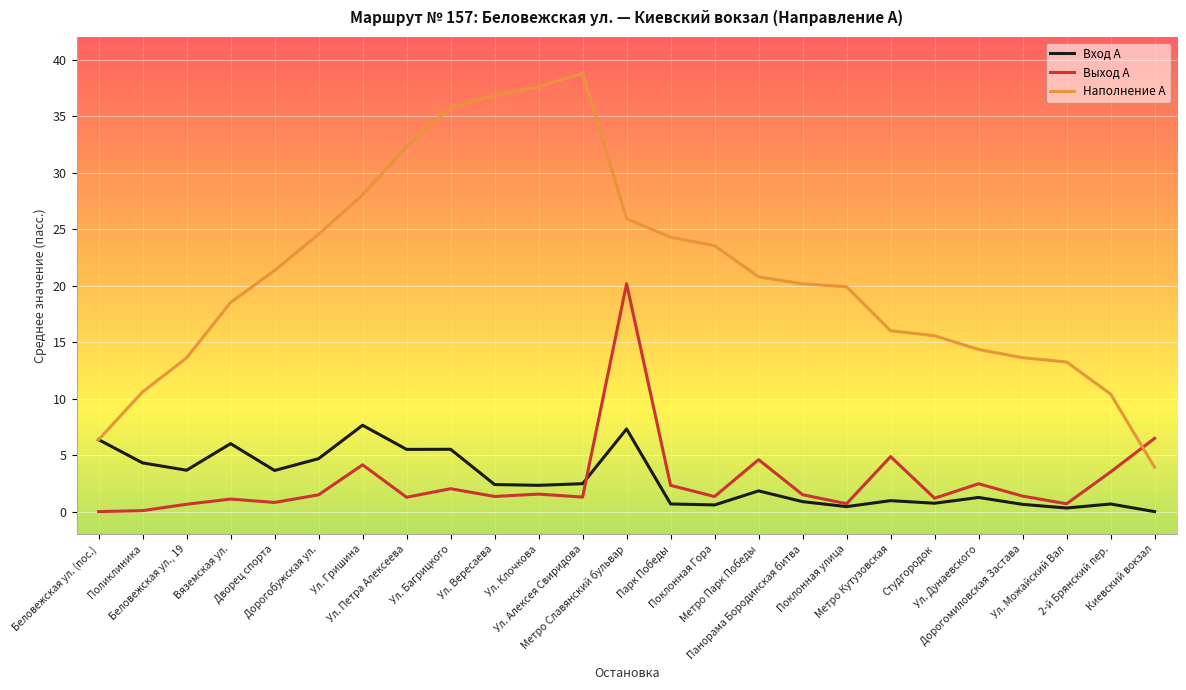

Which category has the highest value across all series?

Ул. Алексея Свиридова